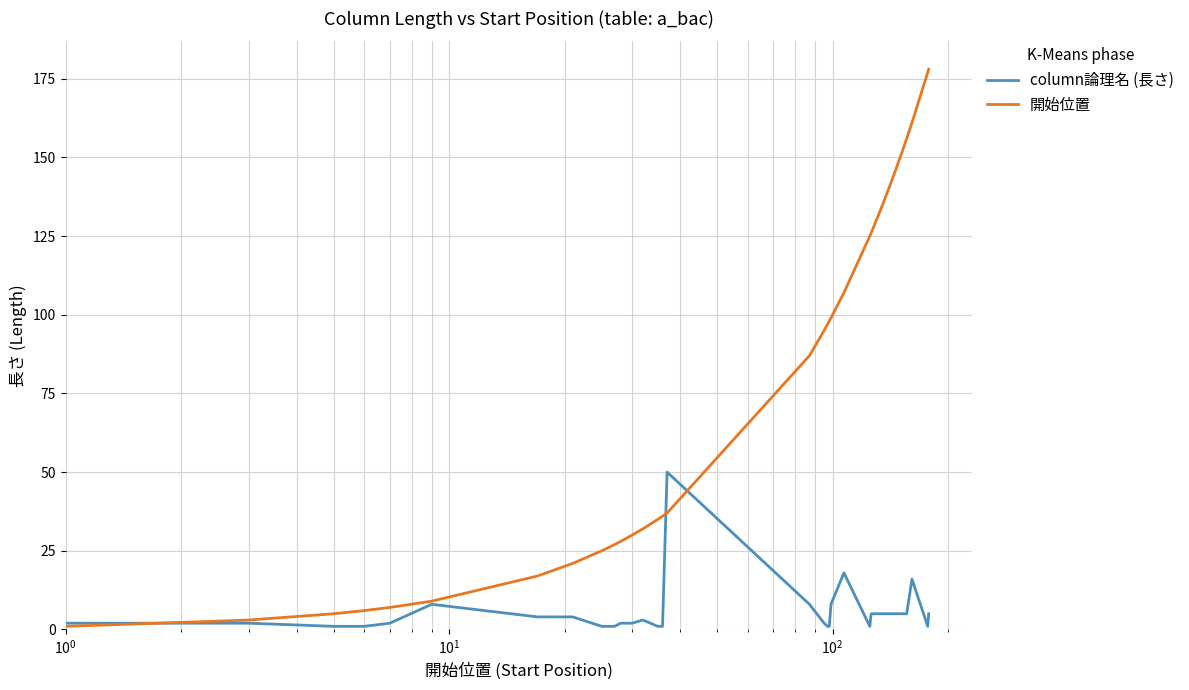

Does the chart have visible grid lines?

Yes